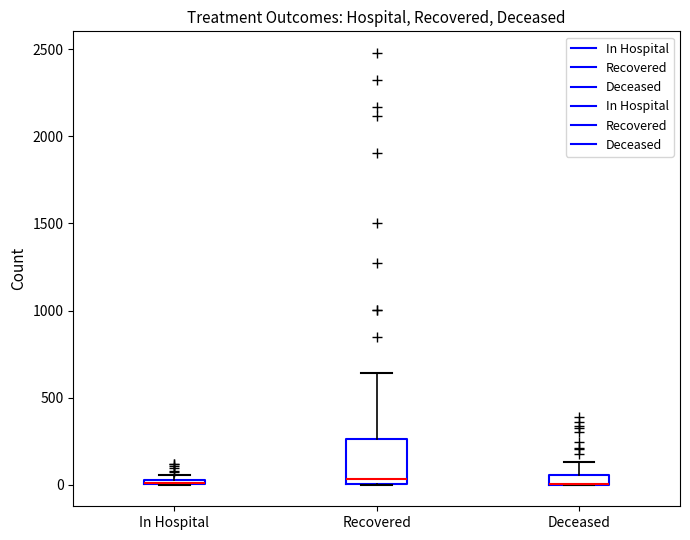

Which box is the tallest, from its lower edge to its upper edge?

Recovered